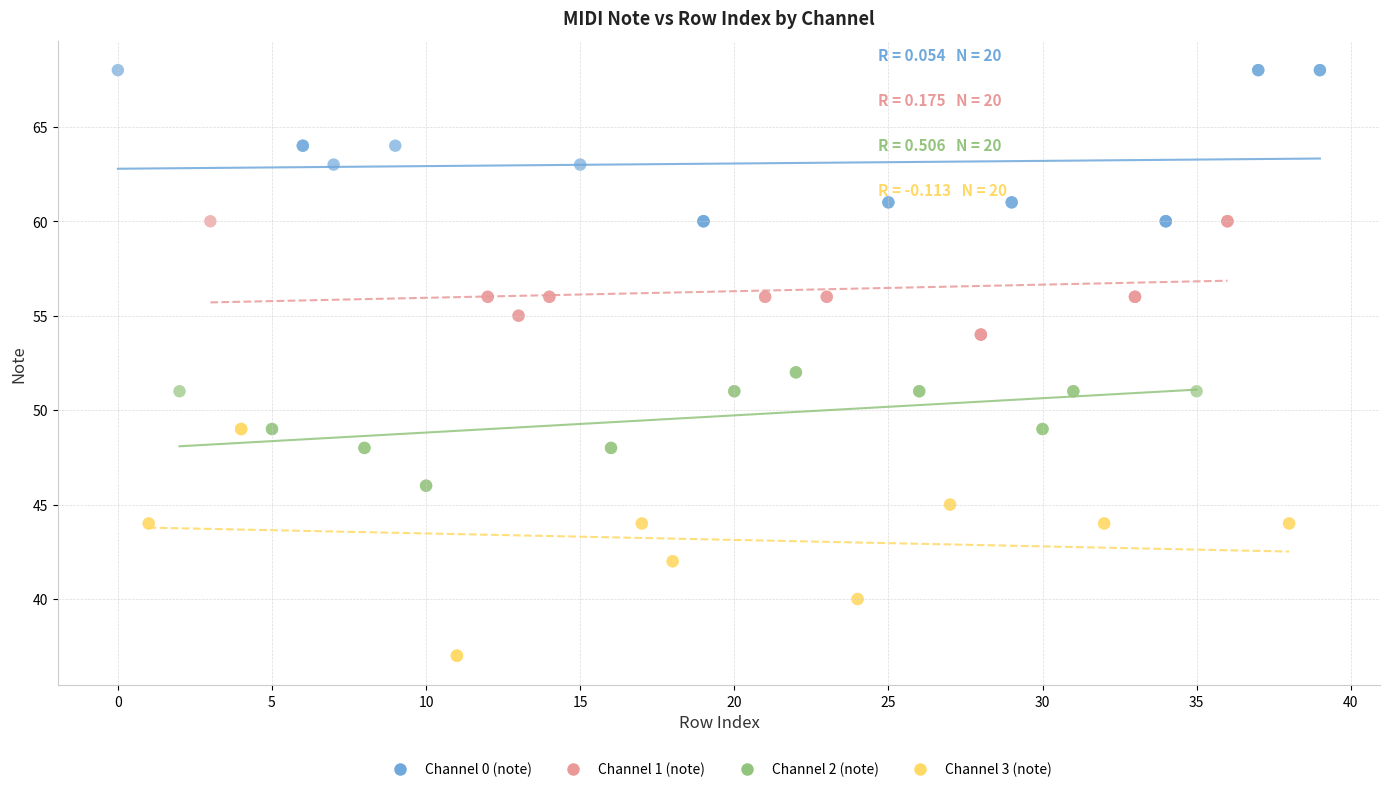

Which series contains the lowest Y value?

Channel 3 (note)